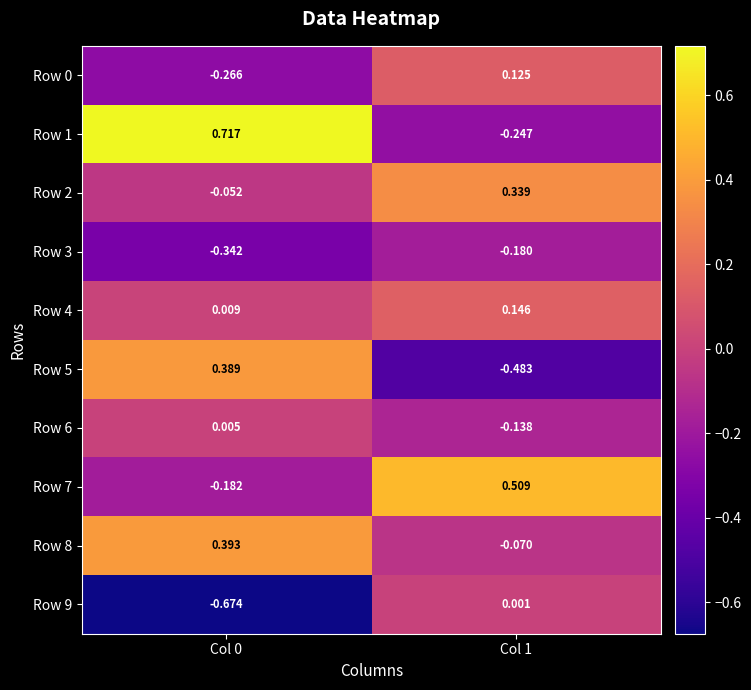

Is the value of Row 0 at Col 1 greater than the value of Row 8 at Col 1?

Yes